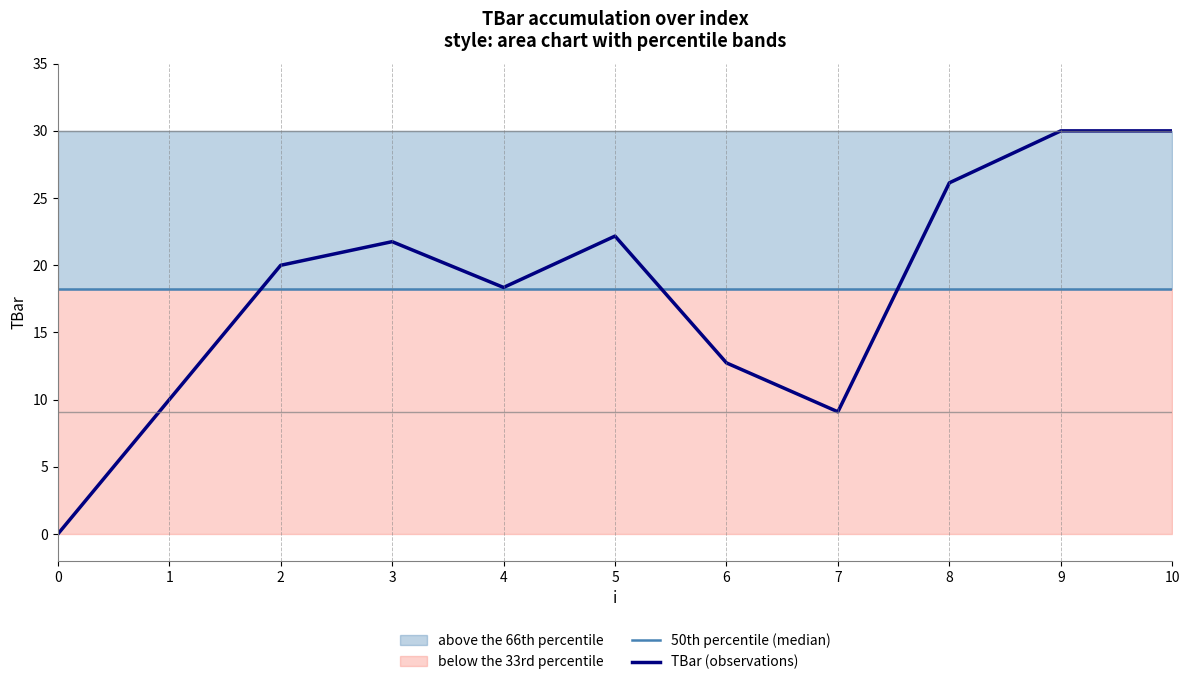

Does the chart display data point markers on the line(s)?

No